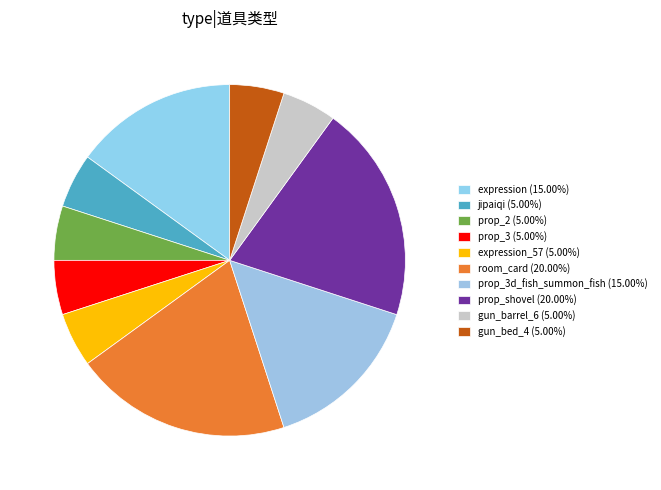

Which slice is the smallest?

jipaiqi